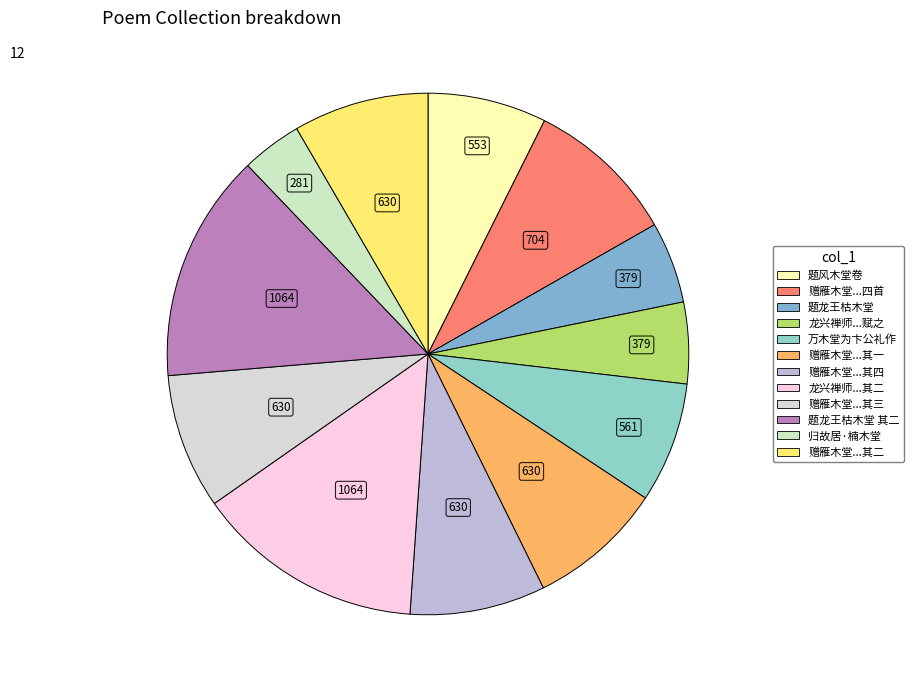

How many segments does this pie chart have?

12